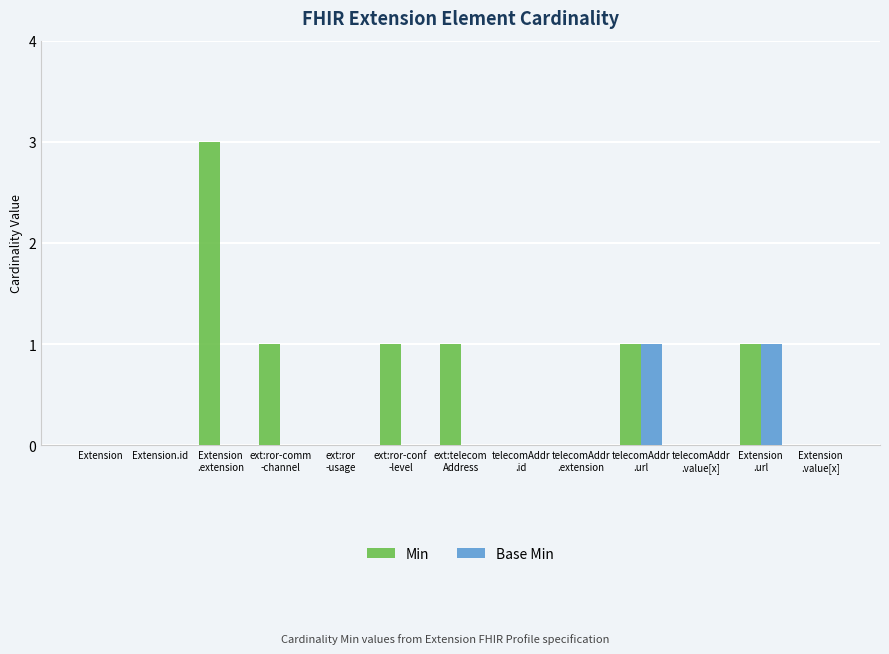

What is the highest value of the Min series?

3